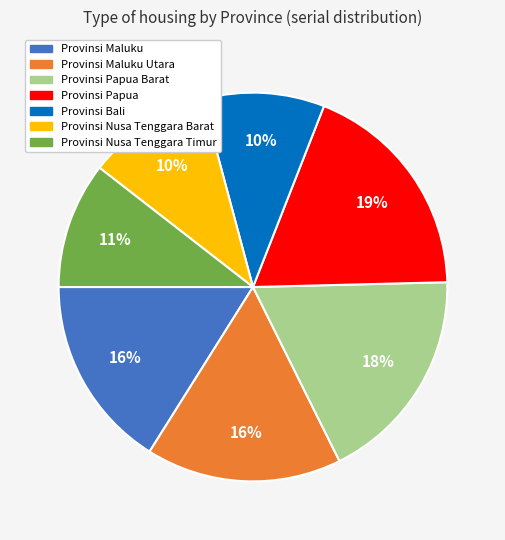

Do Provinsi Nusa Tenggara Timur and Provinsi Papua together represent more than half of the pie?

No